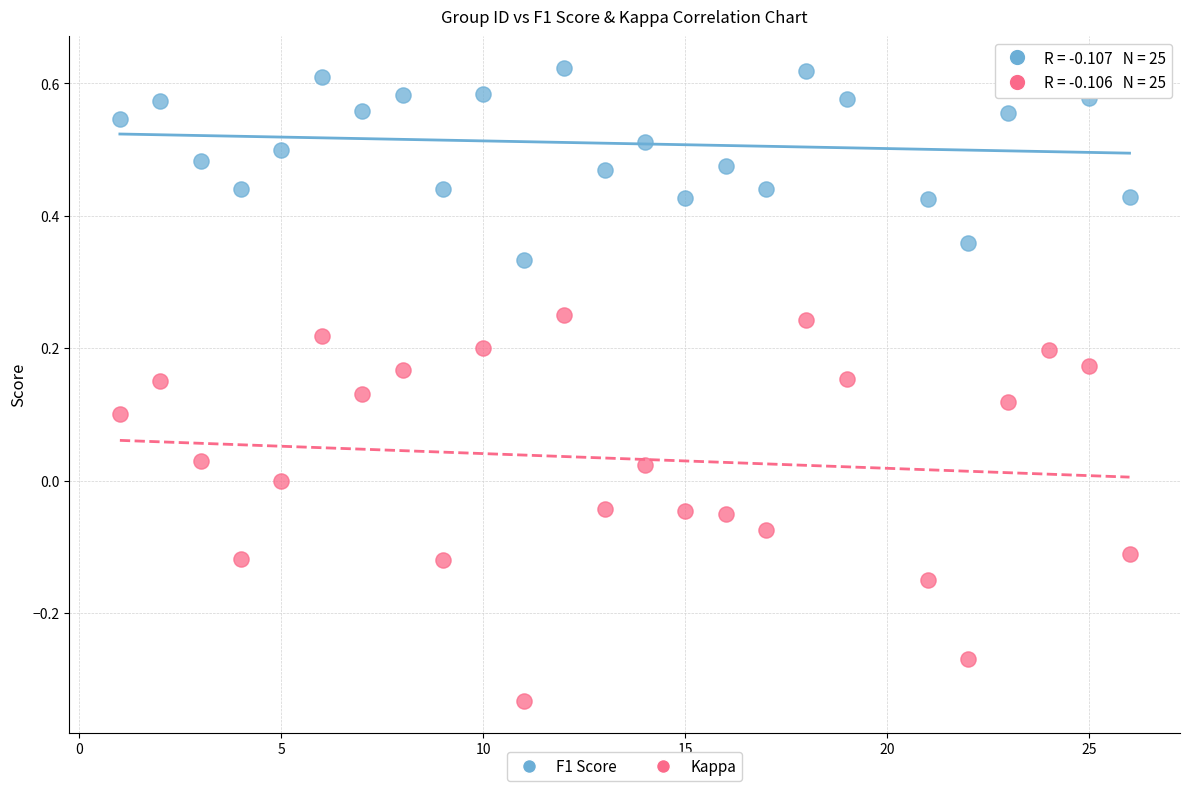

Across all data points, what is the range of X values (max minus min)?

25.0